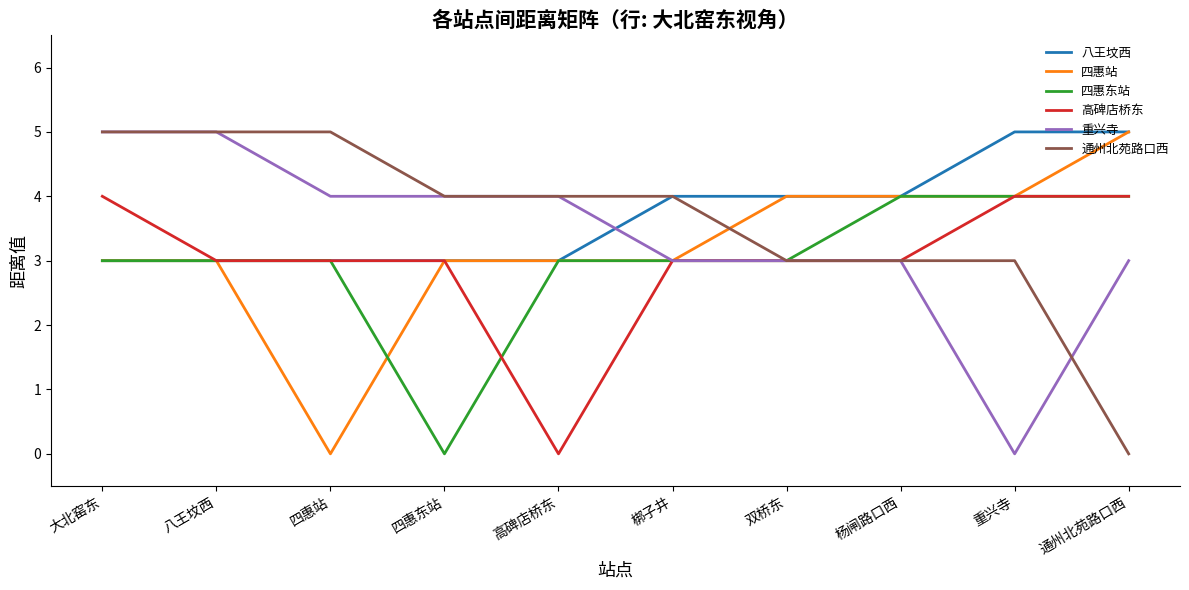

What position from the left is 八王坟西?

2